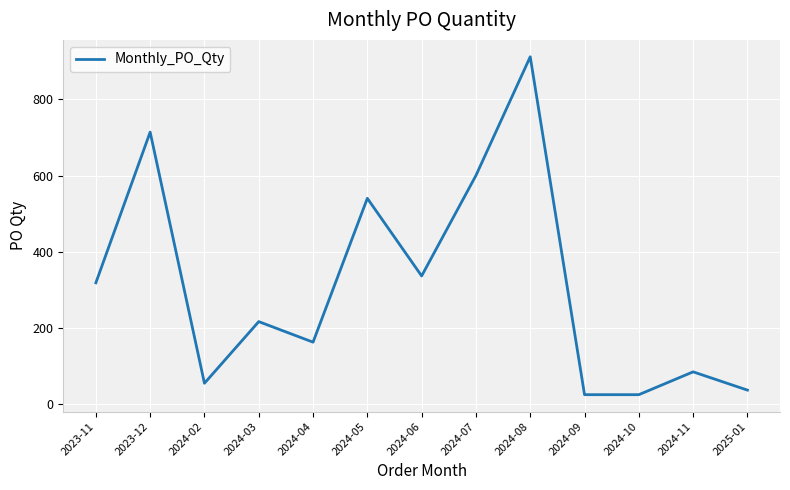

How many categories are shown in the chart?

13